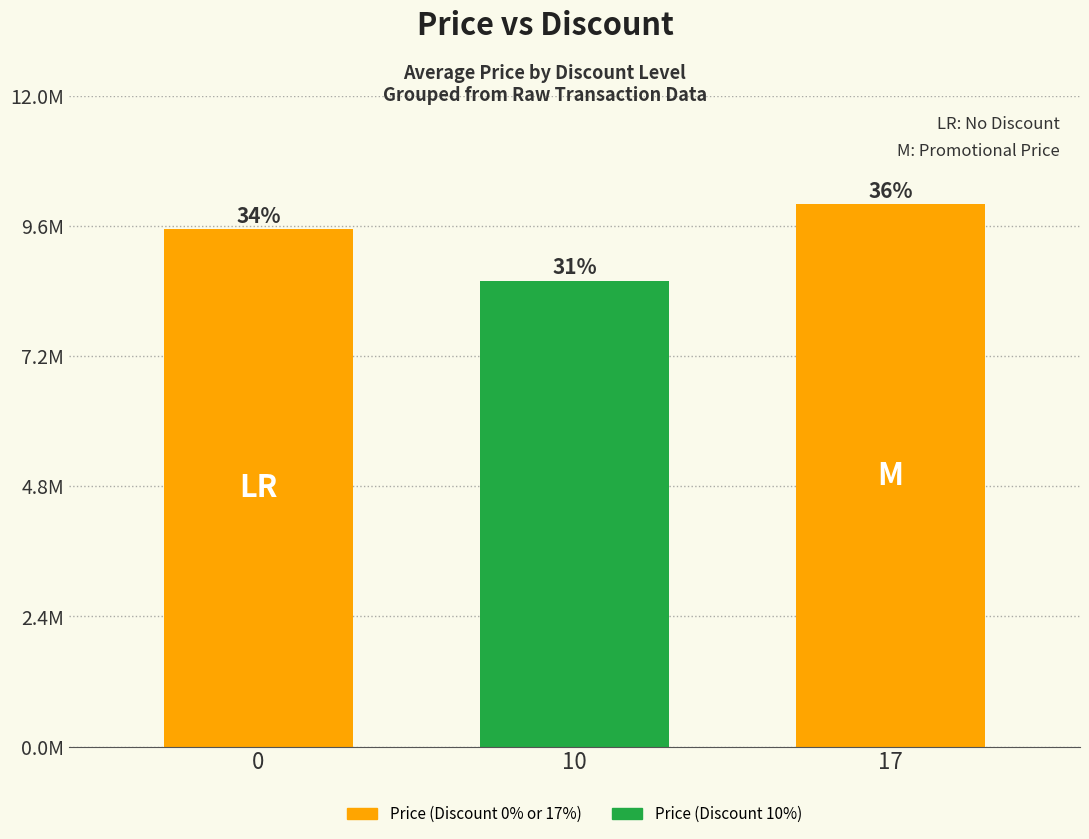

Does the chart contain stacked bars?

No